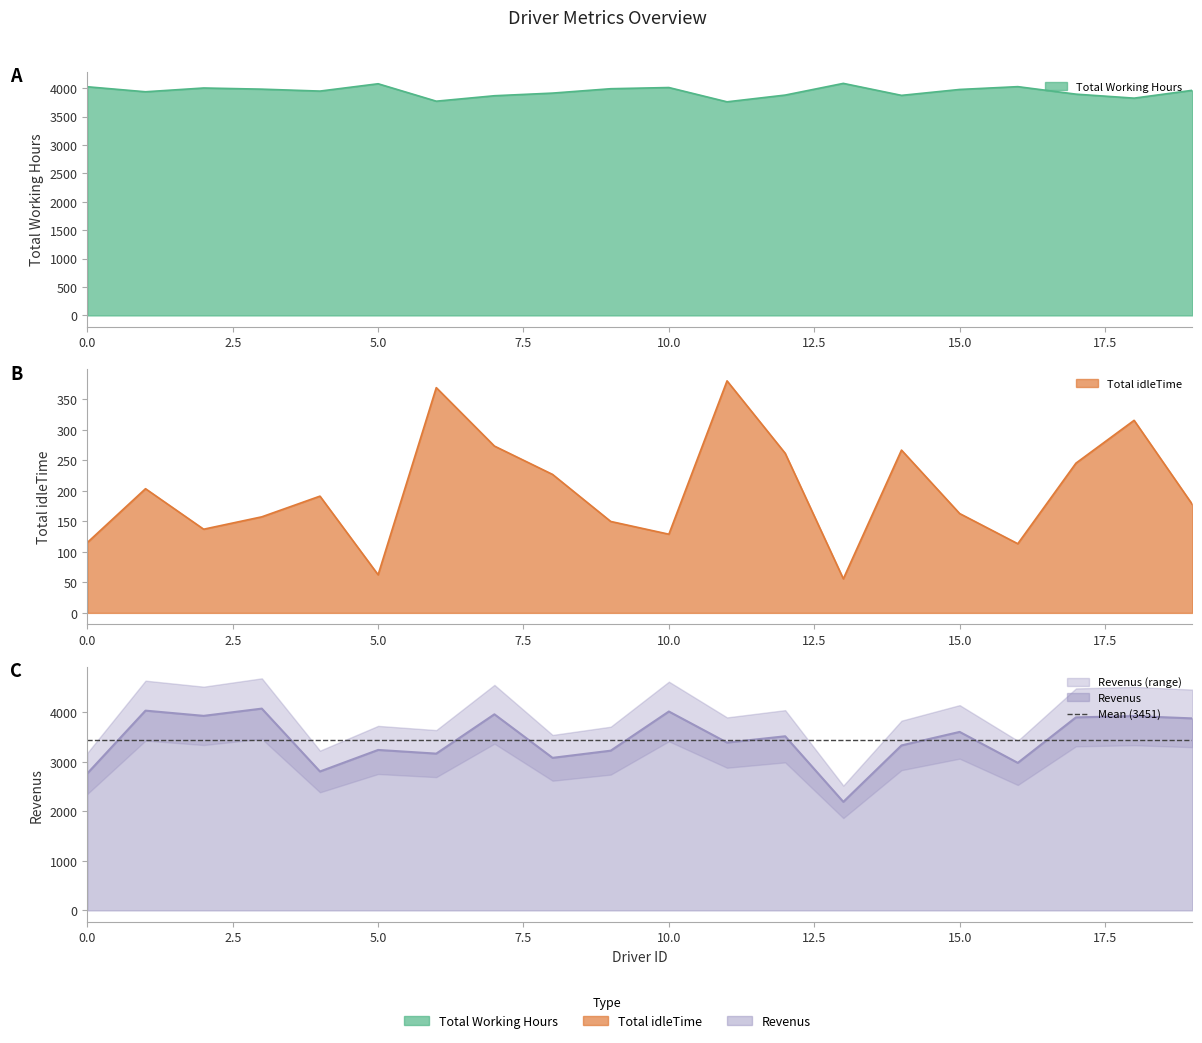

Which series changed the most between 8 and 15?

Revenus